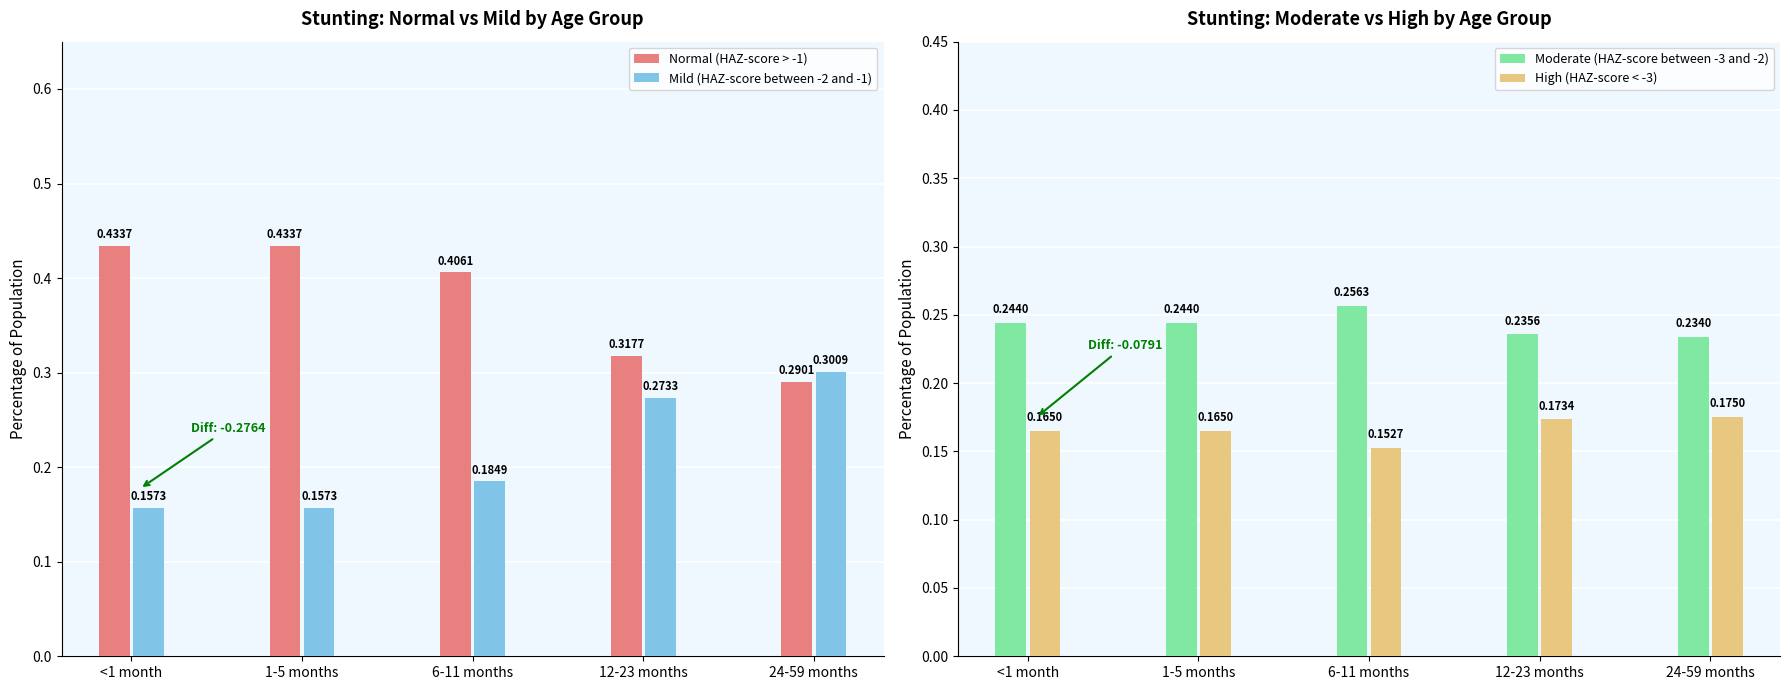

What is the value of the Normal (HAZ-score > -1) bar at the 4th from the left?

0.3